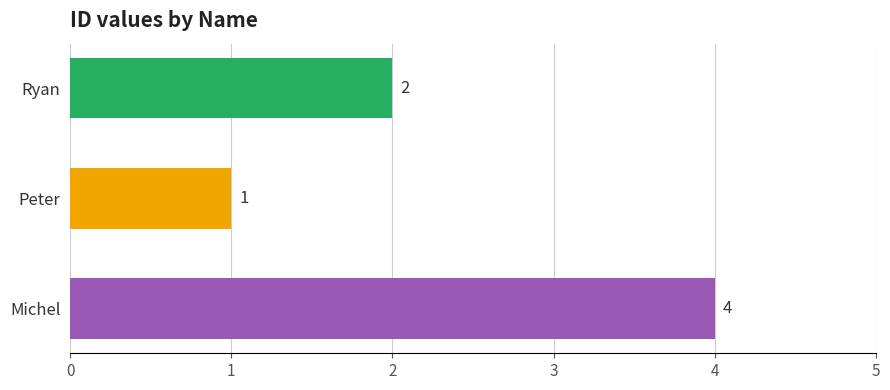

What is the average value?

2